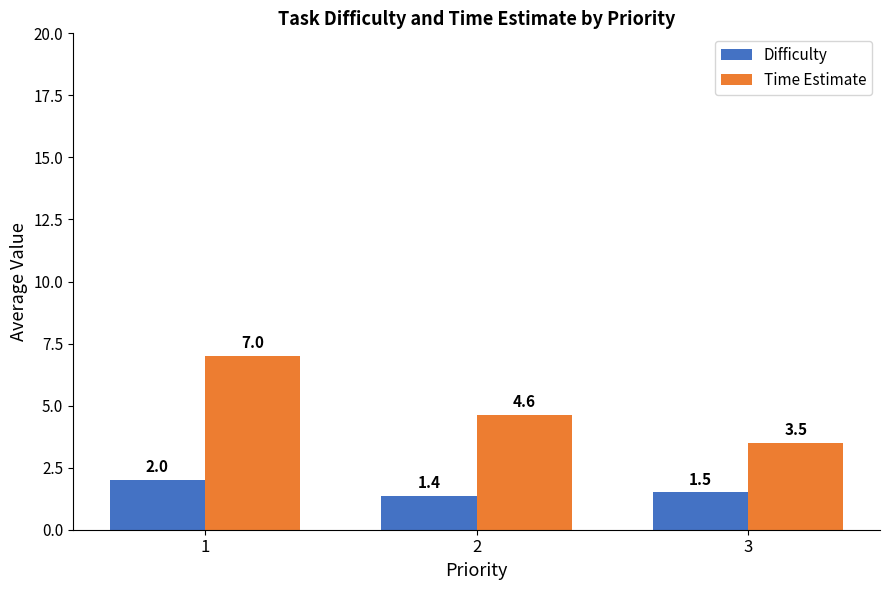

What is the difference between the maximum and second lowest values in the Difficulty series?

0.5